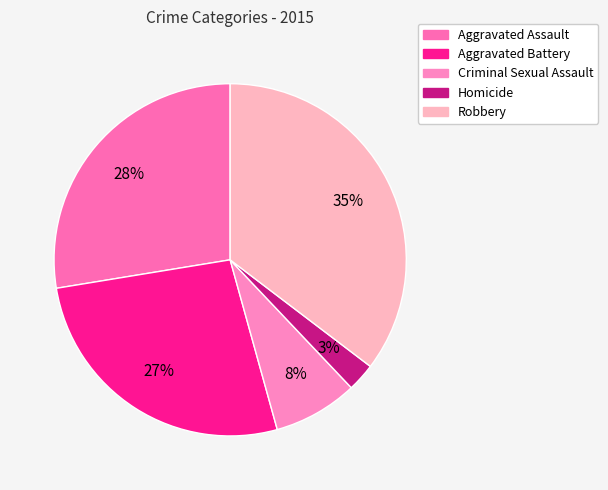

To the nearest percent, what is the difference between the Homicide and Aggravated Assault slice percentages?

25%